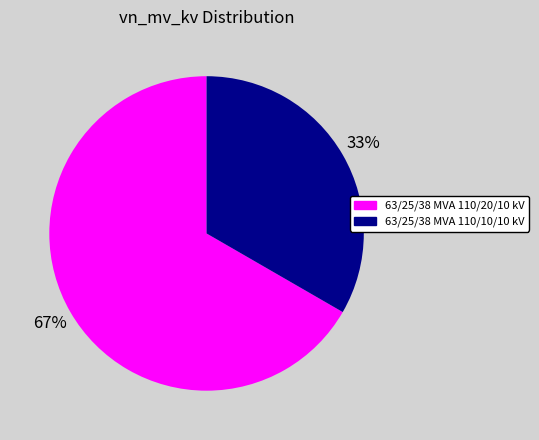

Is the sum of 63/25/38 MVA 110/10/10 kV and 63/25/38 MVA 110/20/10 kV greater than half?

Yes